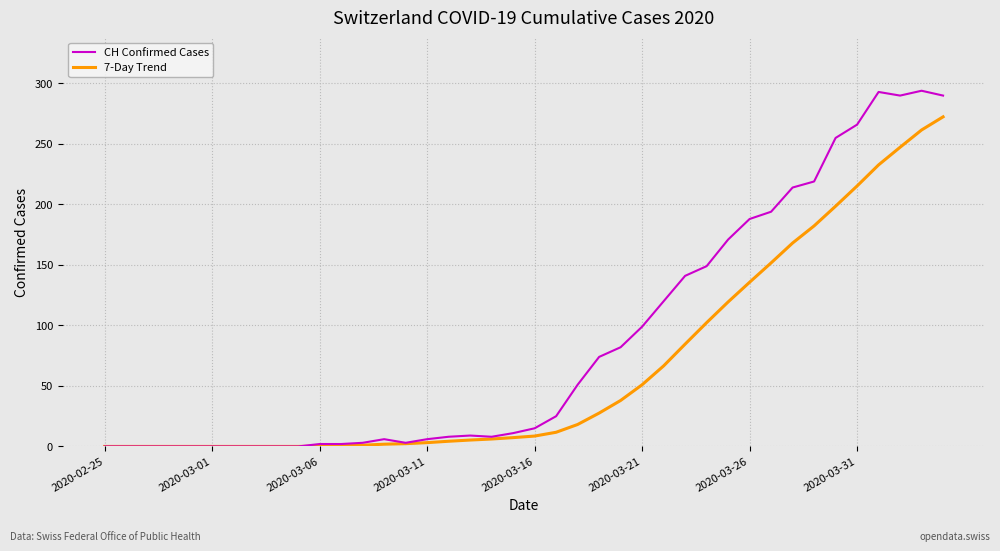

What is the difference between the second highest and second lowest values in the CH Confirmed Cases series?

293.0